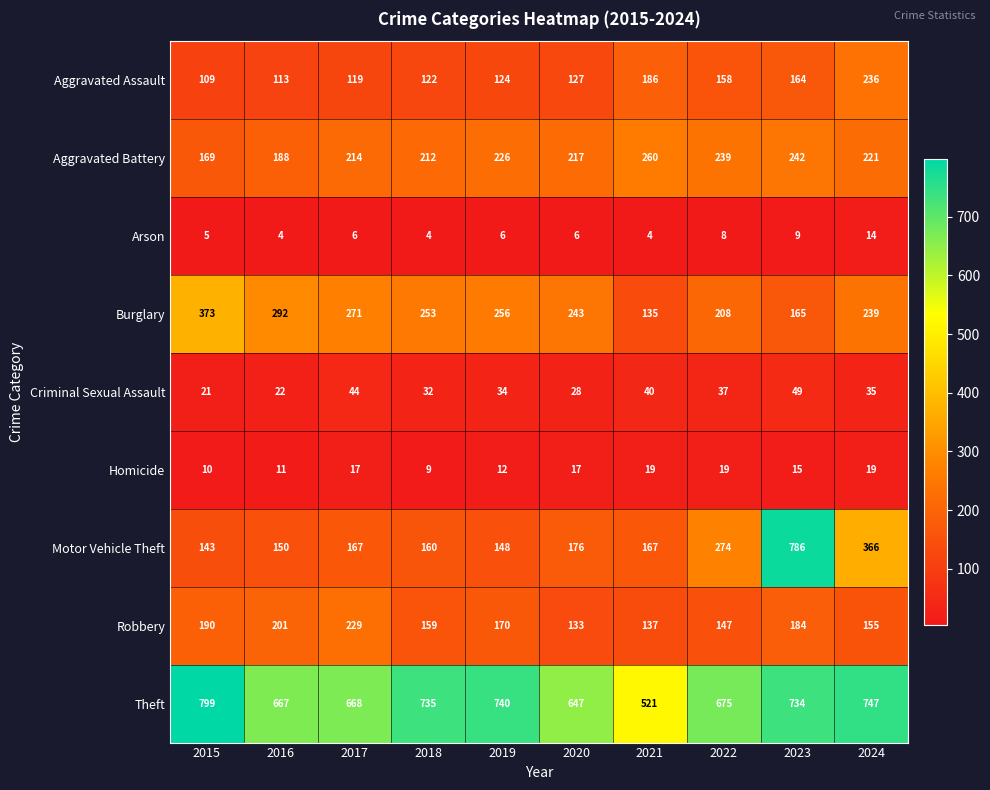

Which series has the largest range (max minus min)?

Motor Vehicle Theft